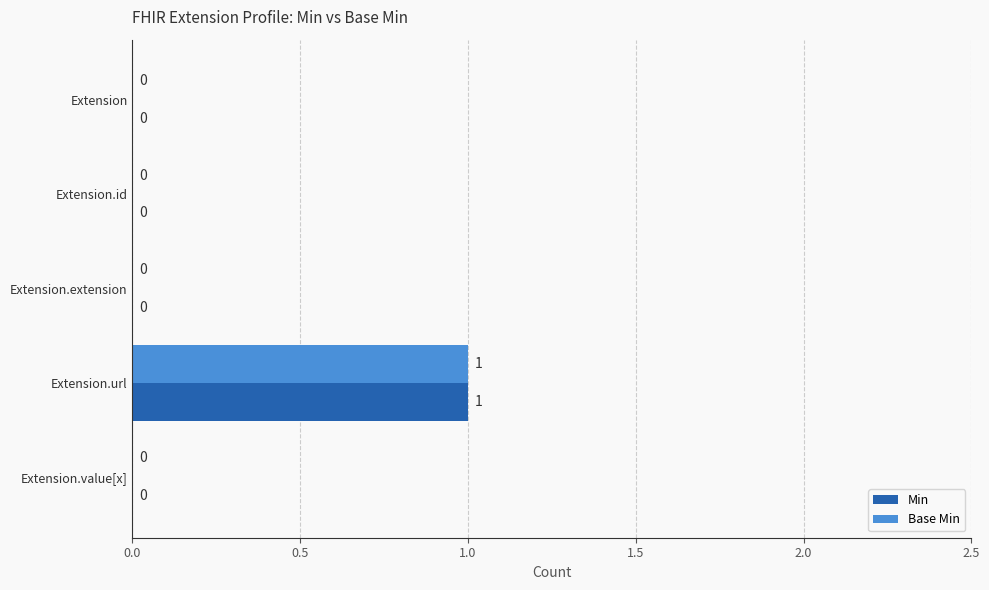

At which category is the sum across all series the highest?

Extension.url